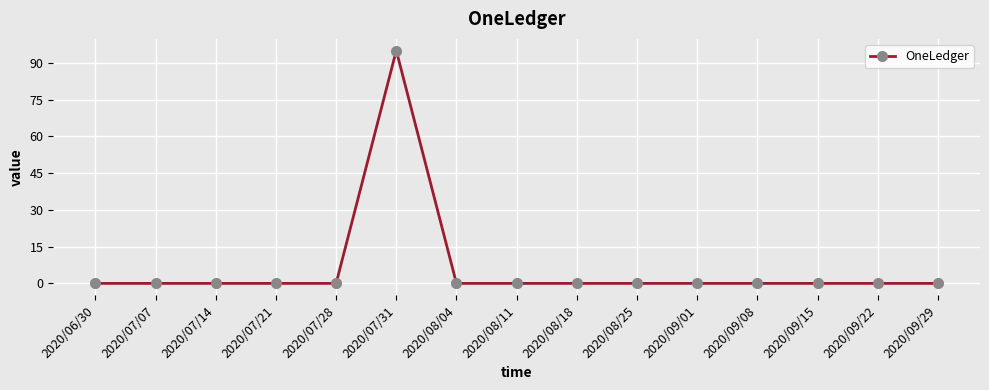

How many series are shown in this chart?

1